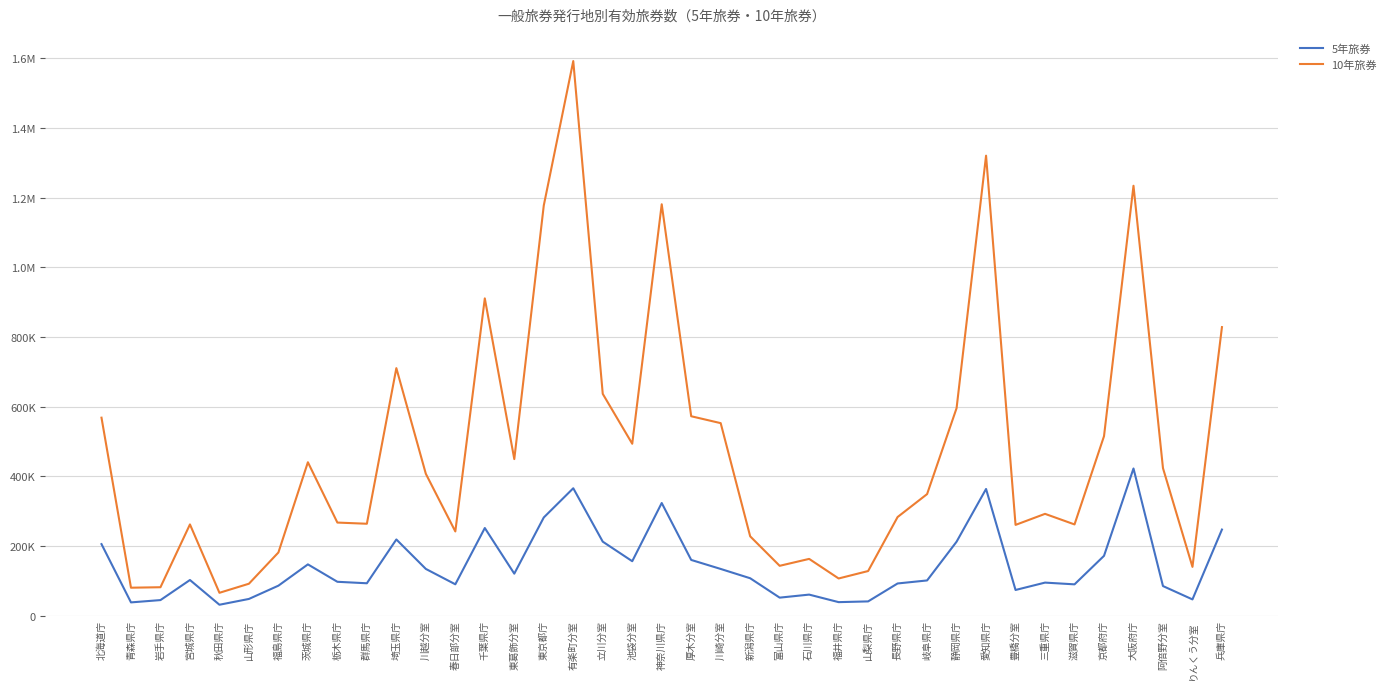

Does the chart have visible grid lines?

Yes